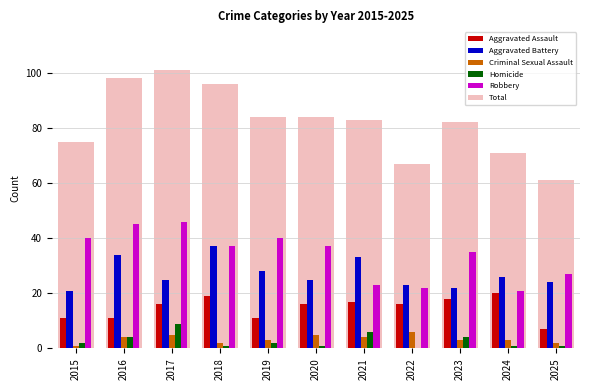

Reading right to left, list all the values displayed in this chart.

Aggravated Assault: 2025=7	2024=20	2023=18	2022=16	2021=17	2020=16	2019=11	2018=19	2017=16	2016=11	2015=11
Aggravated Battery: 2025=24	2024=26	2023=22	2022=23	2021=33	2020=25	2019=28	2018=37	2017=25	2016=34	2015=21
Criminal Sexual Assault: 2025=2	2024=3	2023=3	2022=6	2021=4	2020=5	2019=3	2018=2	2017=5	2016=4	2015=1
Homicide: 2025=1	2024=1	2023=4	2022=0	2021=6	2020=1	2019=2	2018=1	2017=9	2016=4	2015=2
Robbery: 2025=27	2024=21	2023=35	2022=22	2021=23	2020=37	2019=40	2018=37	2017=46	2016=45	2015=40
Total: 2025=61	2024=71	2023=82	2022=67	2021=83	2020=84	2019=84	2018=96	2017=101	2016=98	2015=75